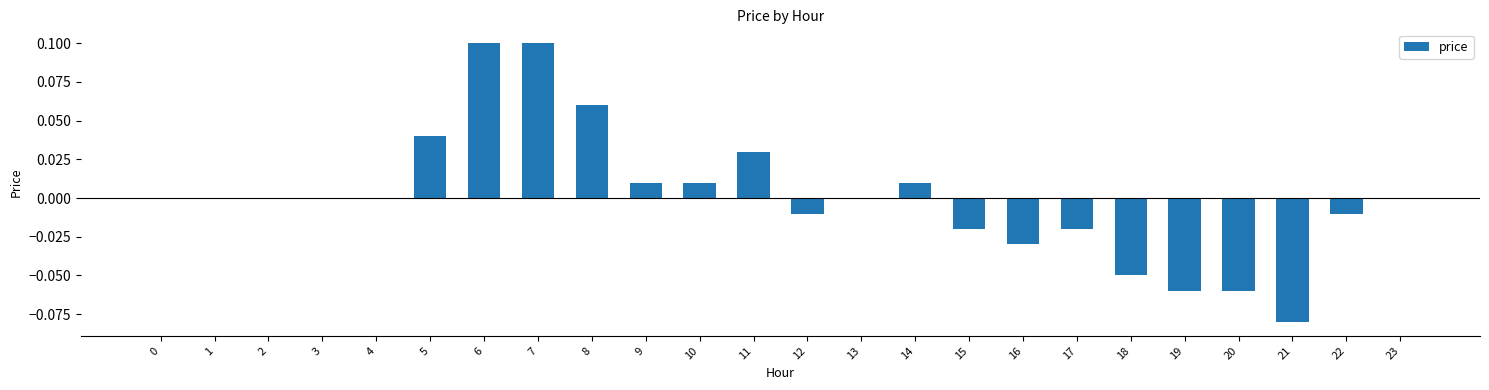

The value at 0 is 0.1. True or false?

False